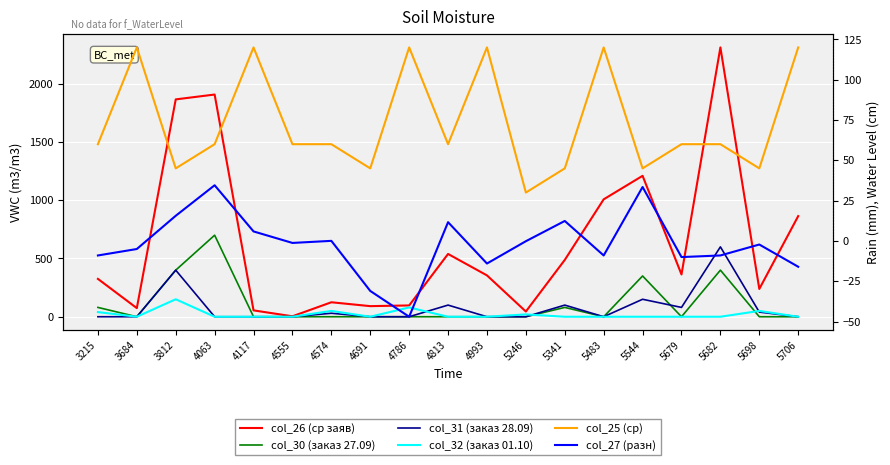

True or false: col_25 (ср) has a value of 45.0 at 5698.

True